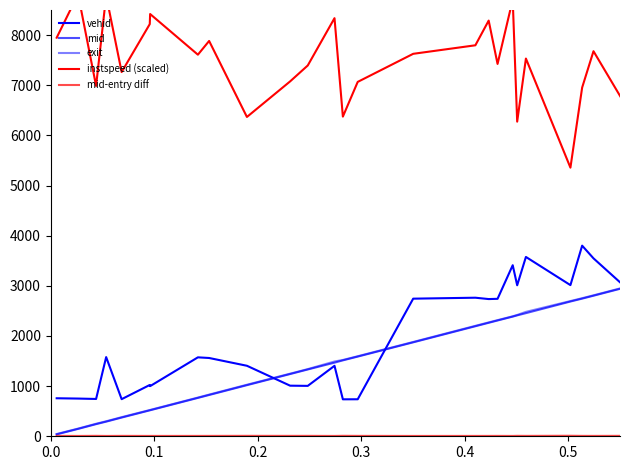

Count the number of categories in the chart.

40